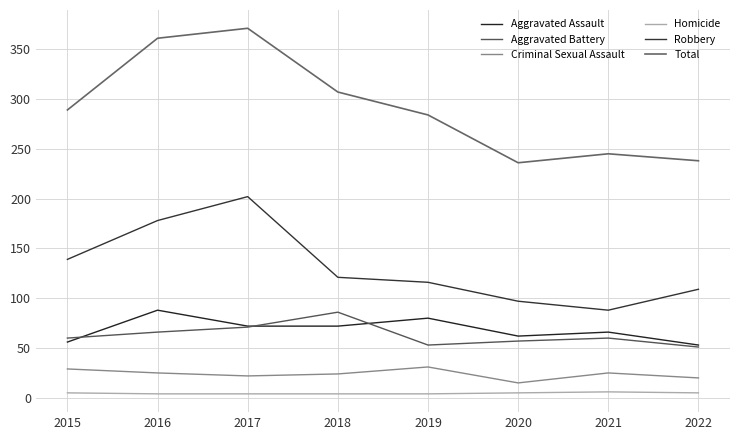

How many series are shown in this chart?

6